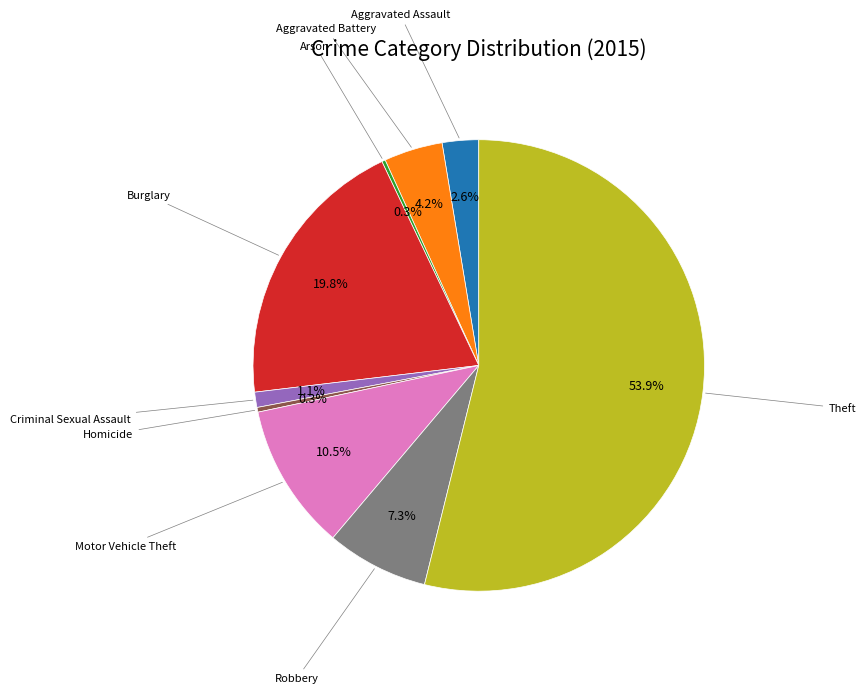

Does any single category account for the majority?

Yes